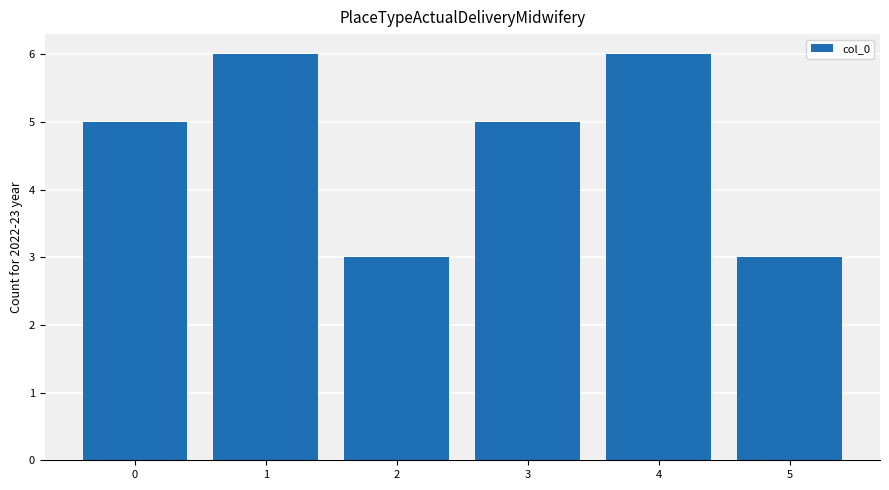

What is the value of the 3rd bar from the left?

3